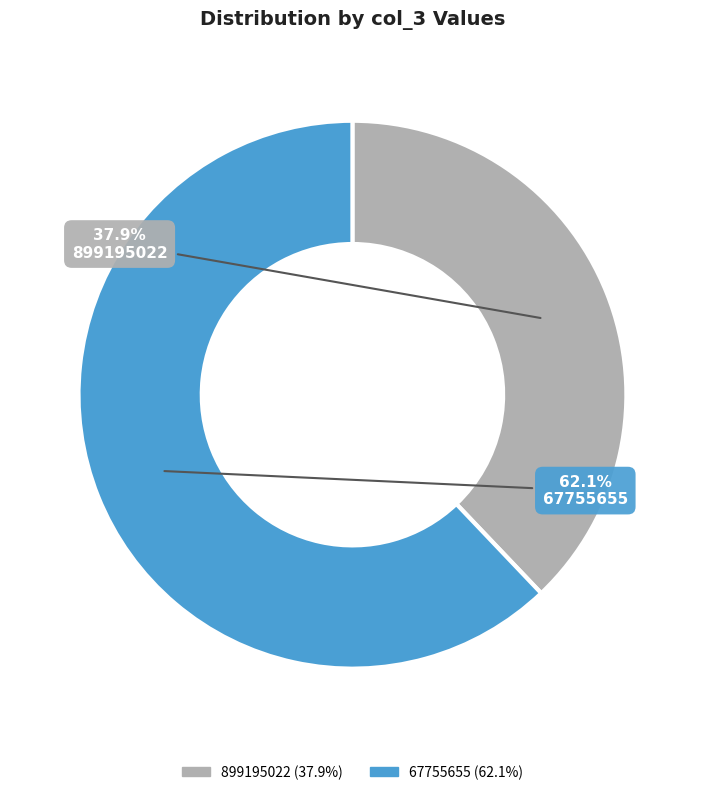

Combined, do 67755655 and 899195022 account for over 50%?

Yes